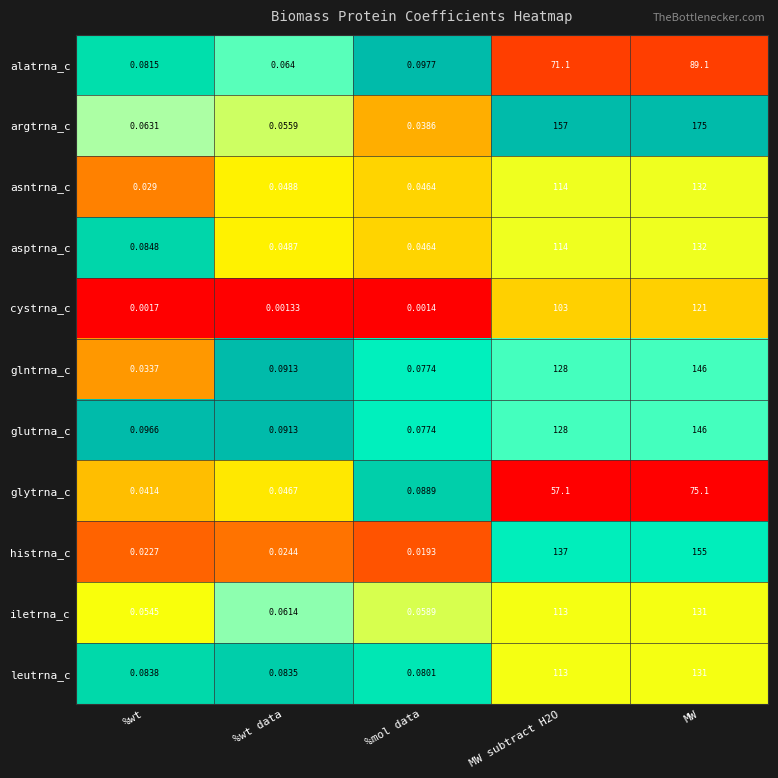

Which series has the largest total across all categories?

argtrna_c